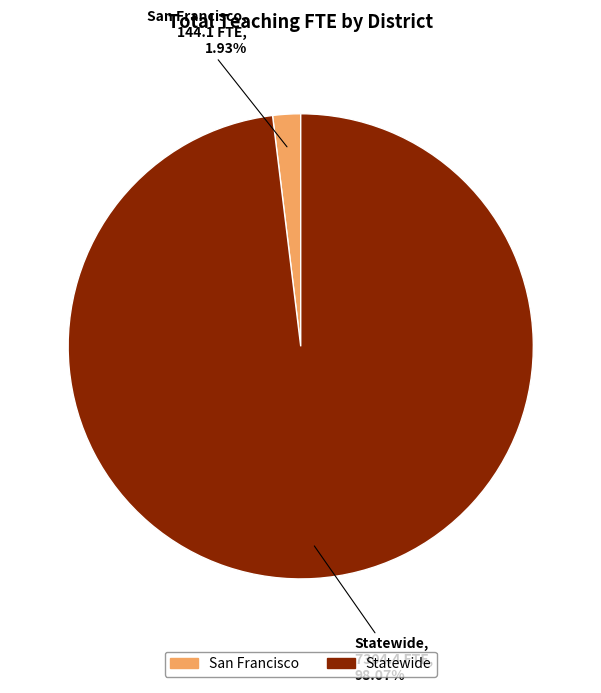

What percentage do Statewide and San Francisco together represent?

100.0%